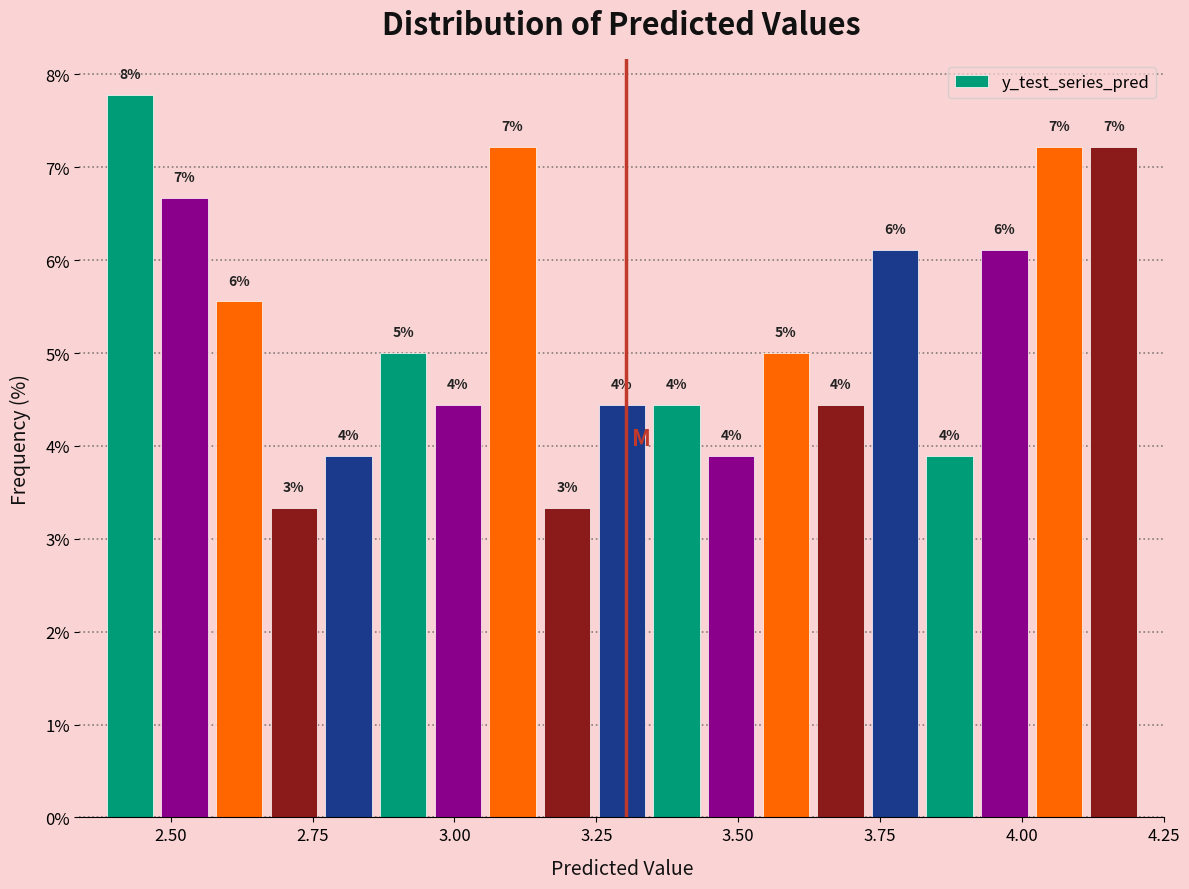

Read against the x-axis, roughly where is the centre of the tallest bar?

2.45